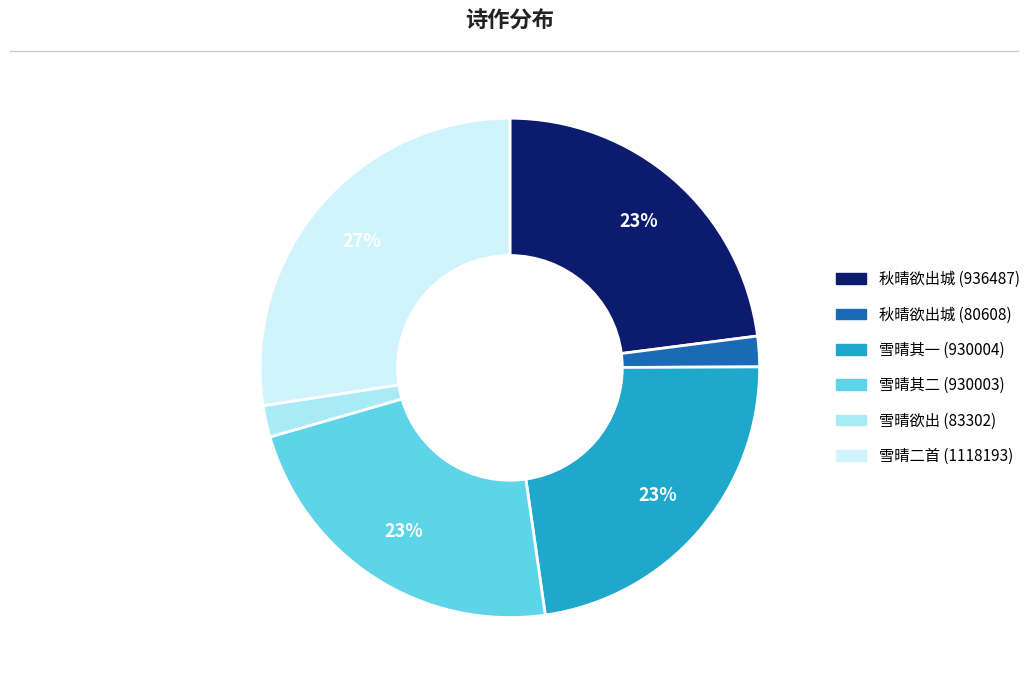

To the nearest percent, what is the difference between the largest and smallest slice percentages?

25%